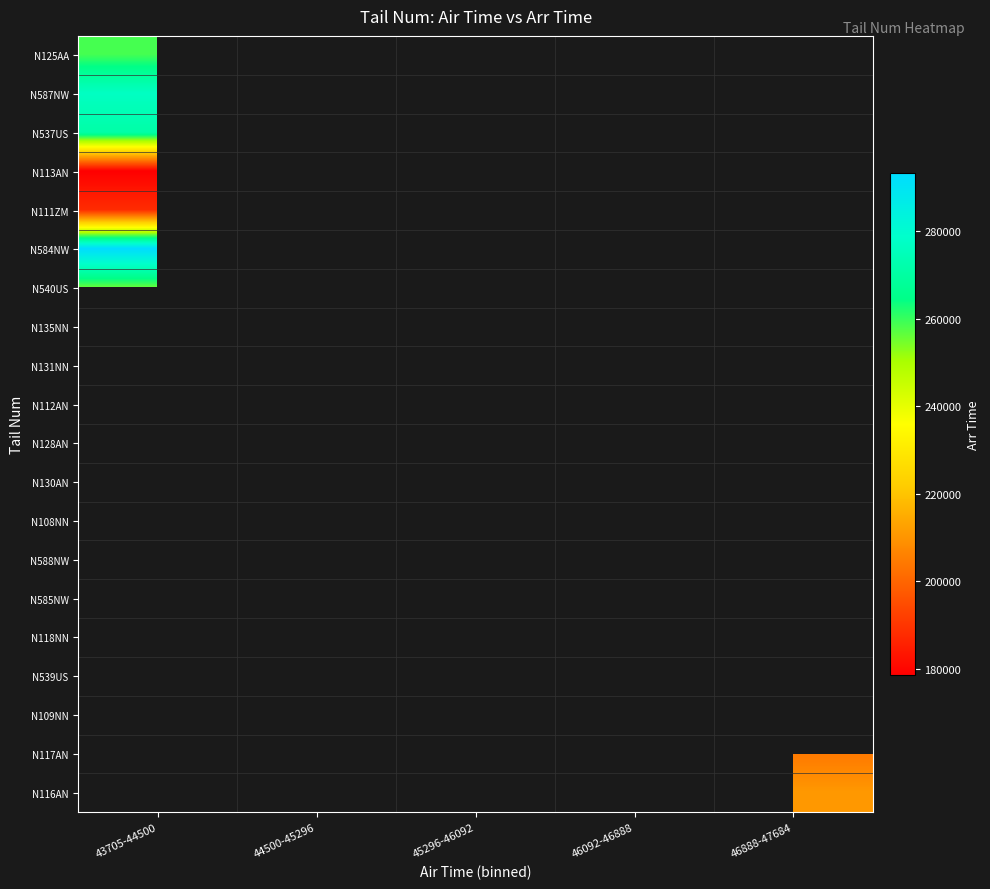

At which label does N587NW reach its peak?

43705-44500